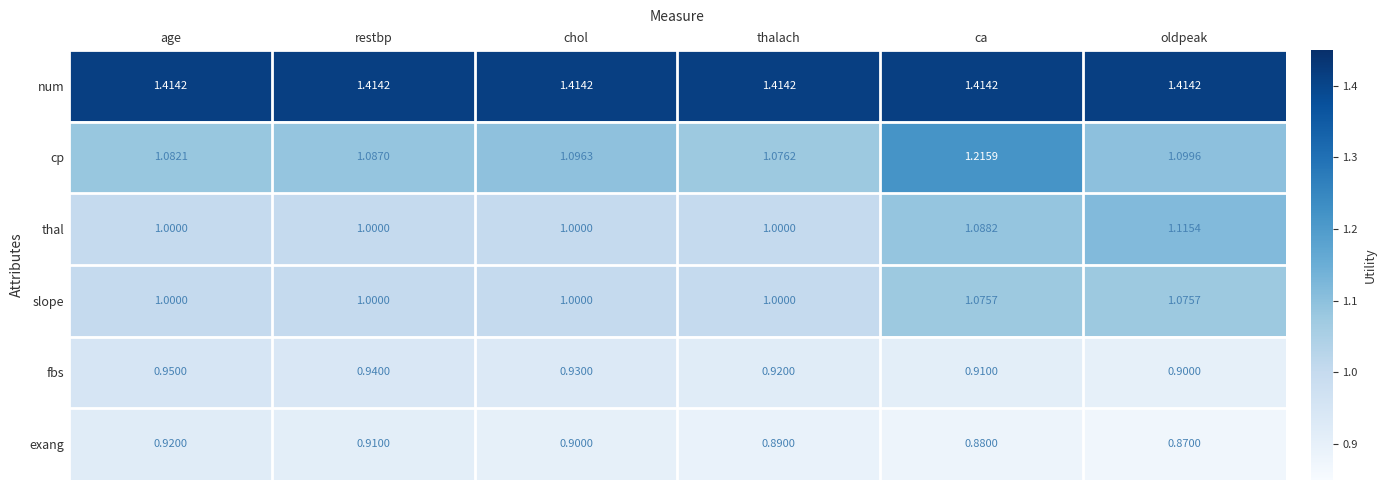

Which category has the lowest value in the cp series?

thalach